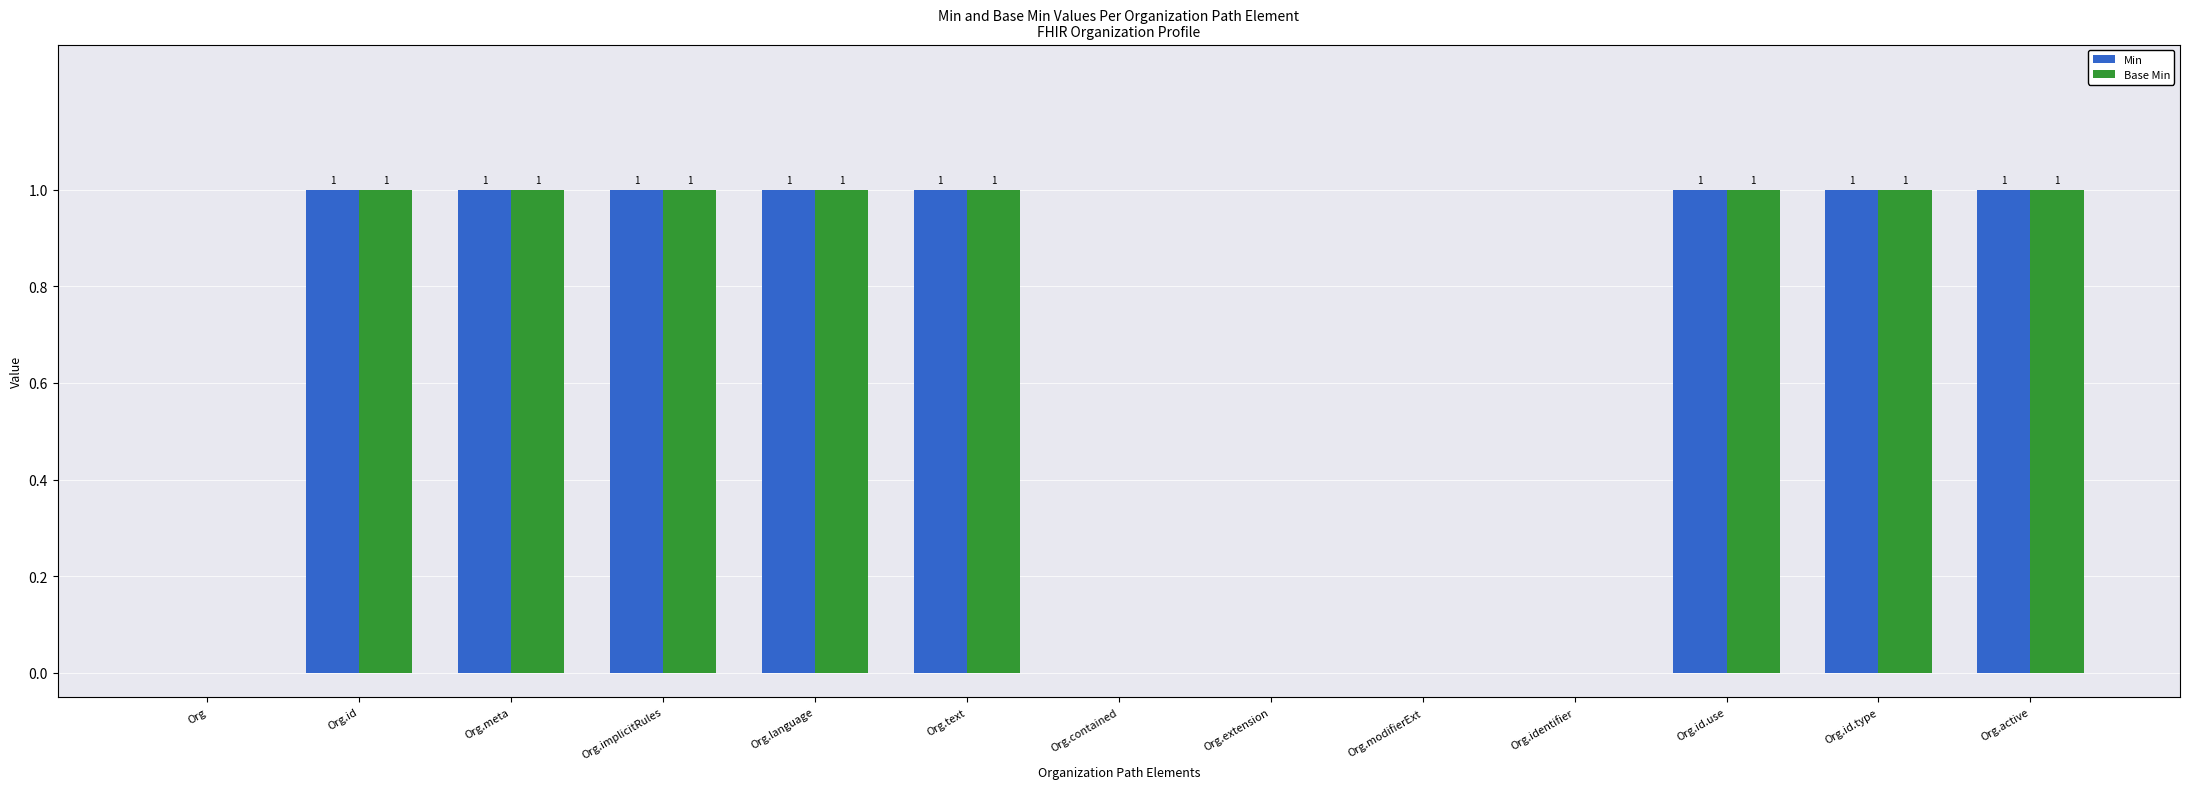

How many Min values are between 0 and 1?

13